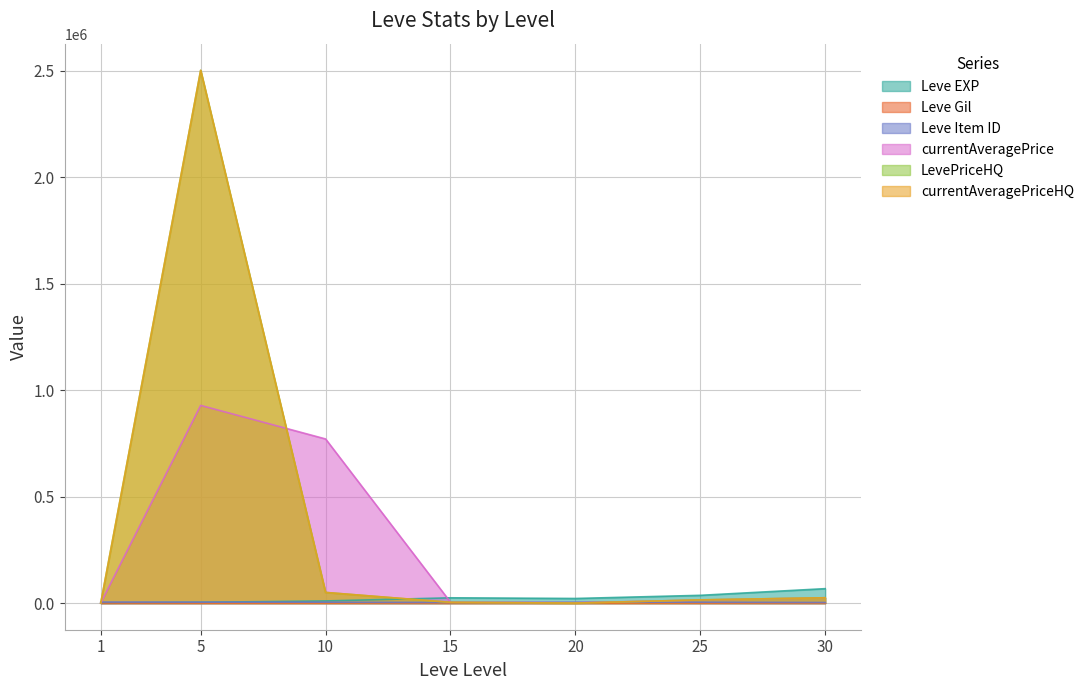

True or false: currentAveragePriceHQ and LevePriceHQ cross at least once.

False